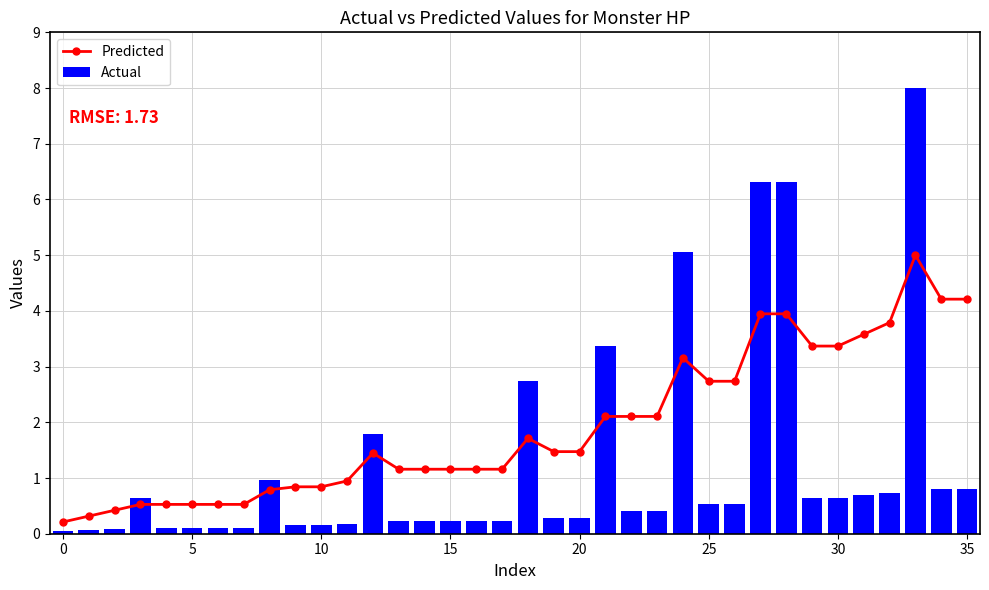

True or false: Predicted has a value of 3.8 at 26.

False